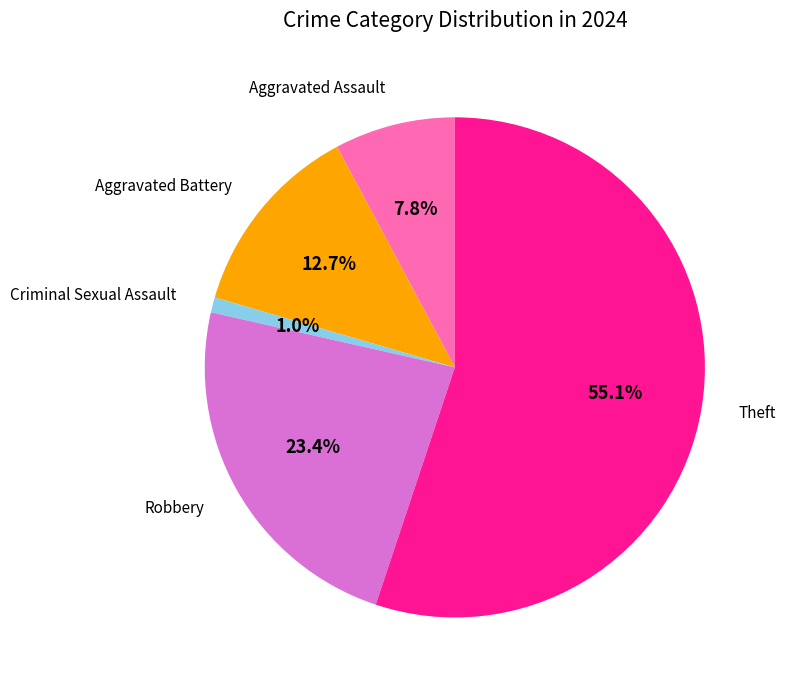

How many segments does this pie chart have?

5